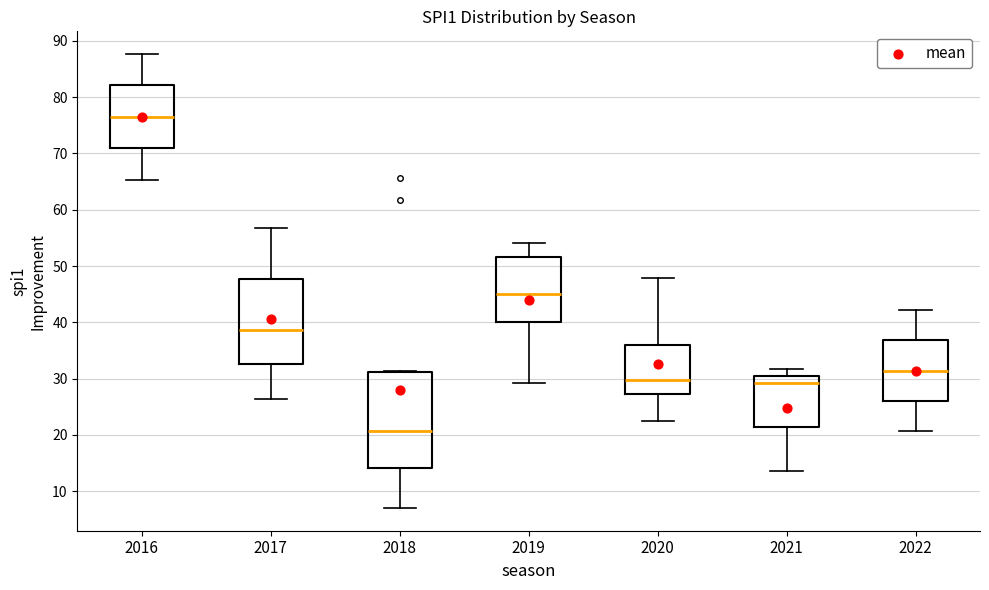

Which box is the tallest, from its lower edge to its upper edge?

2018